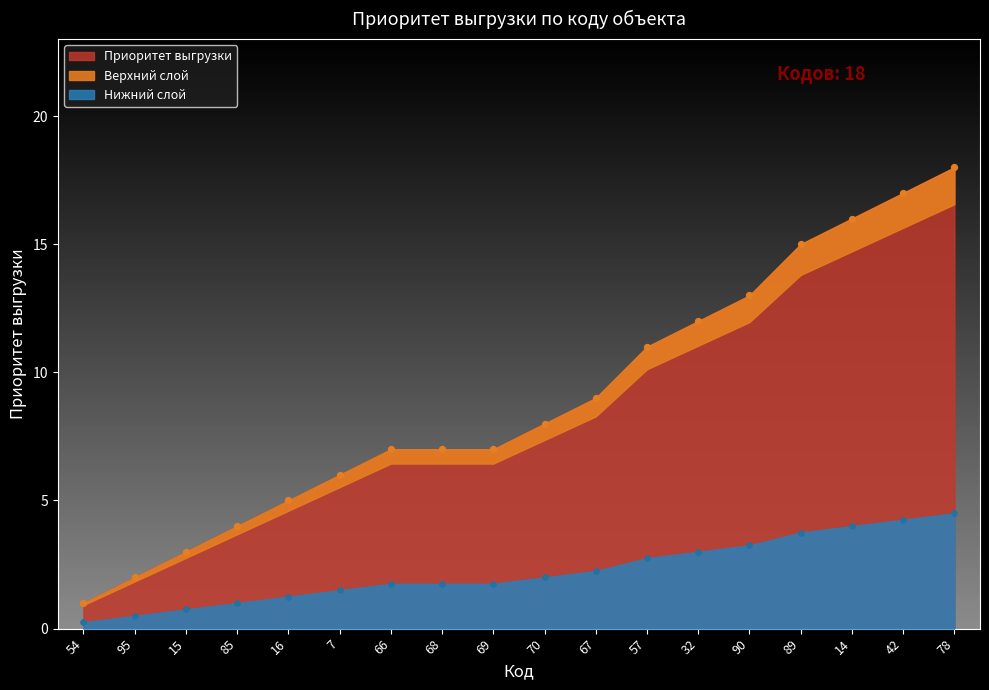

Approximately how many times larger is the value at 68 compared to 54?

7.0